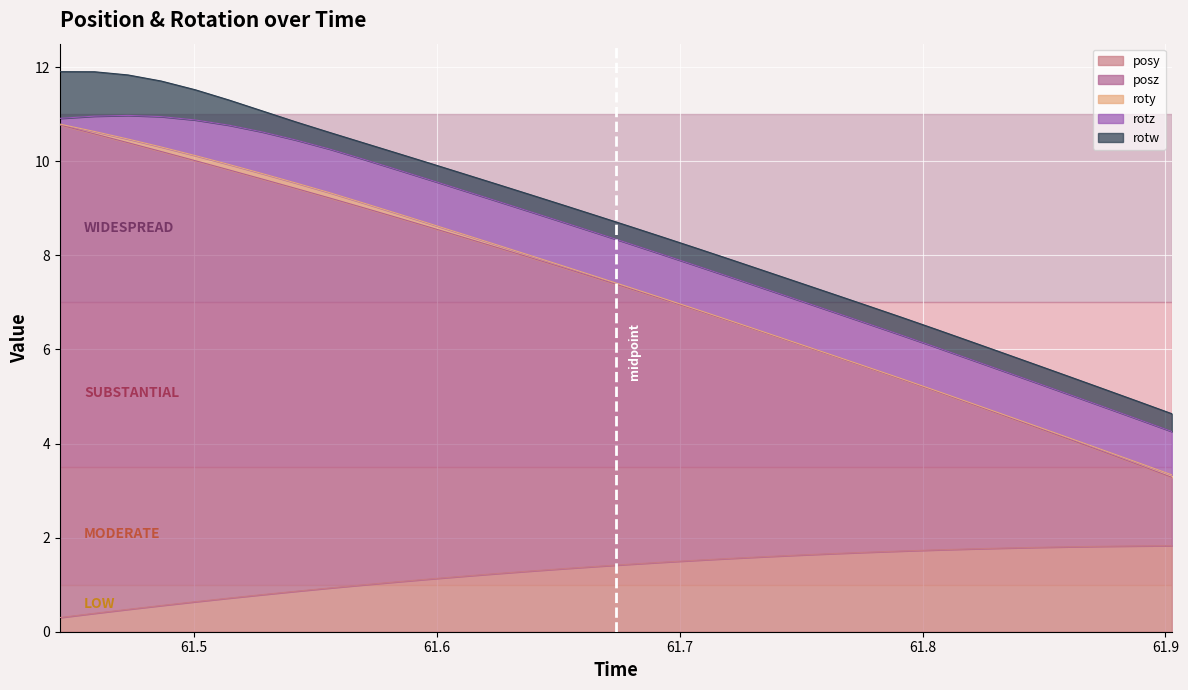

What is the value of the roty point at the 7th from the left?

0.1